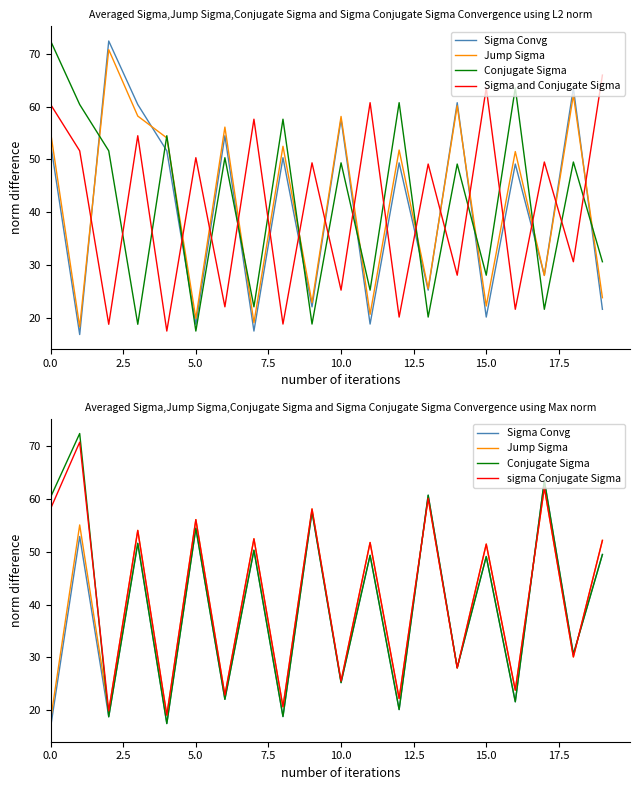

What is the label of the 13th point from the left?

12